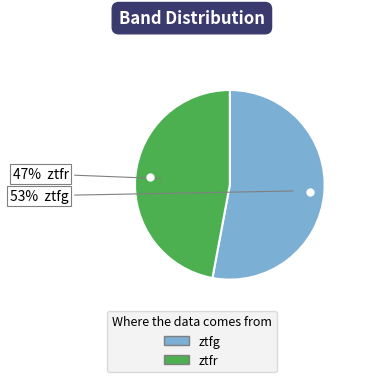

Do ztfg and ztfr together represent more than half of the pie?

Yes